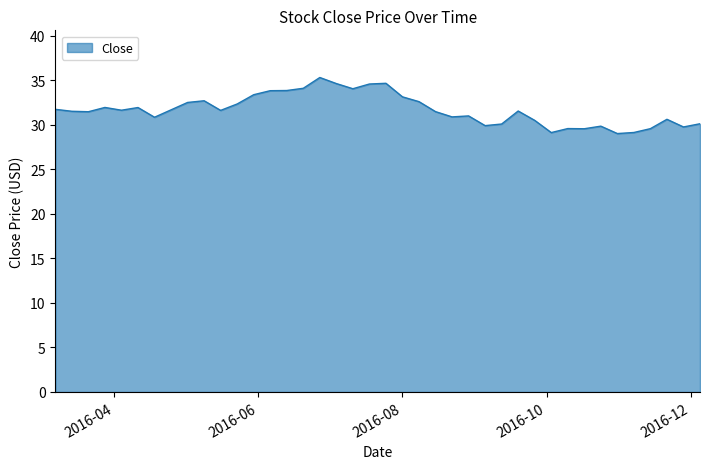

What is the difference between the maximum and minimum values?

6.3